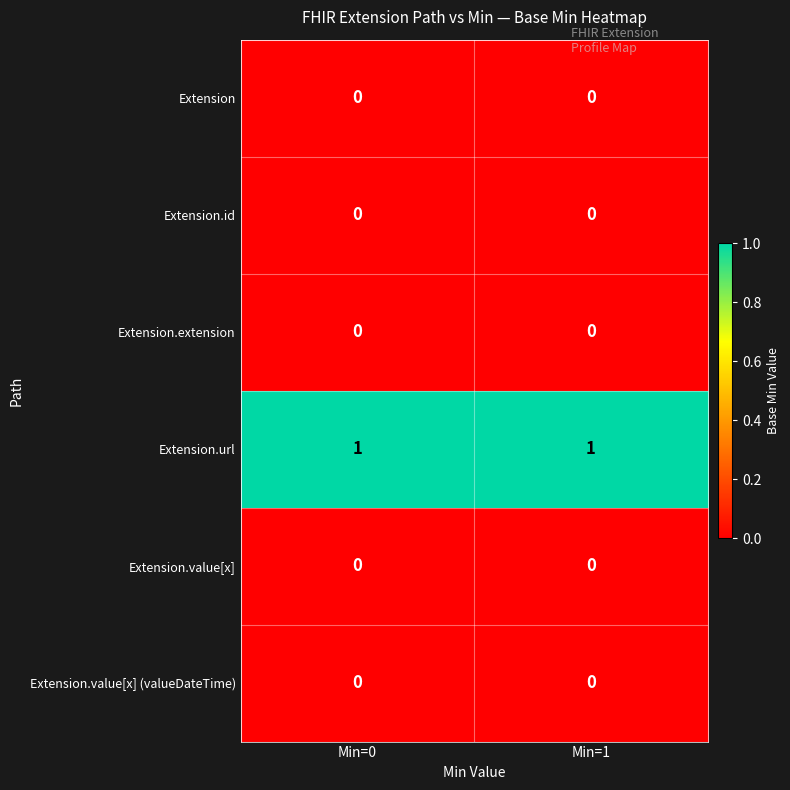

What is the total value across all series at Min=0?

1